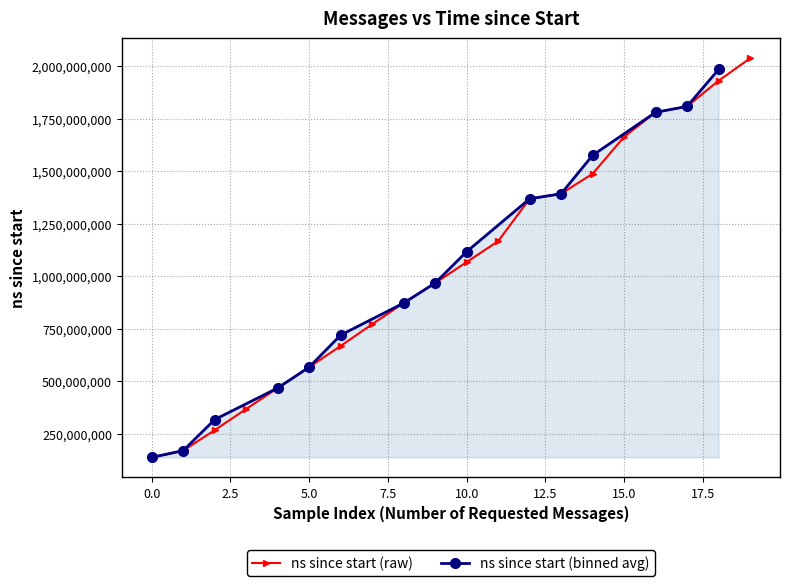

True or false: ns since start (raw) has more than 2 interior local peaks.

False